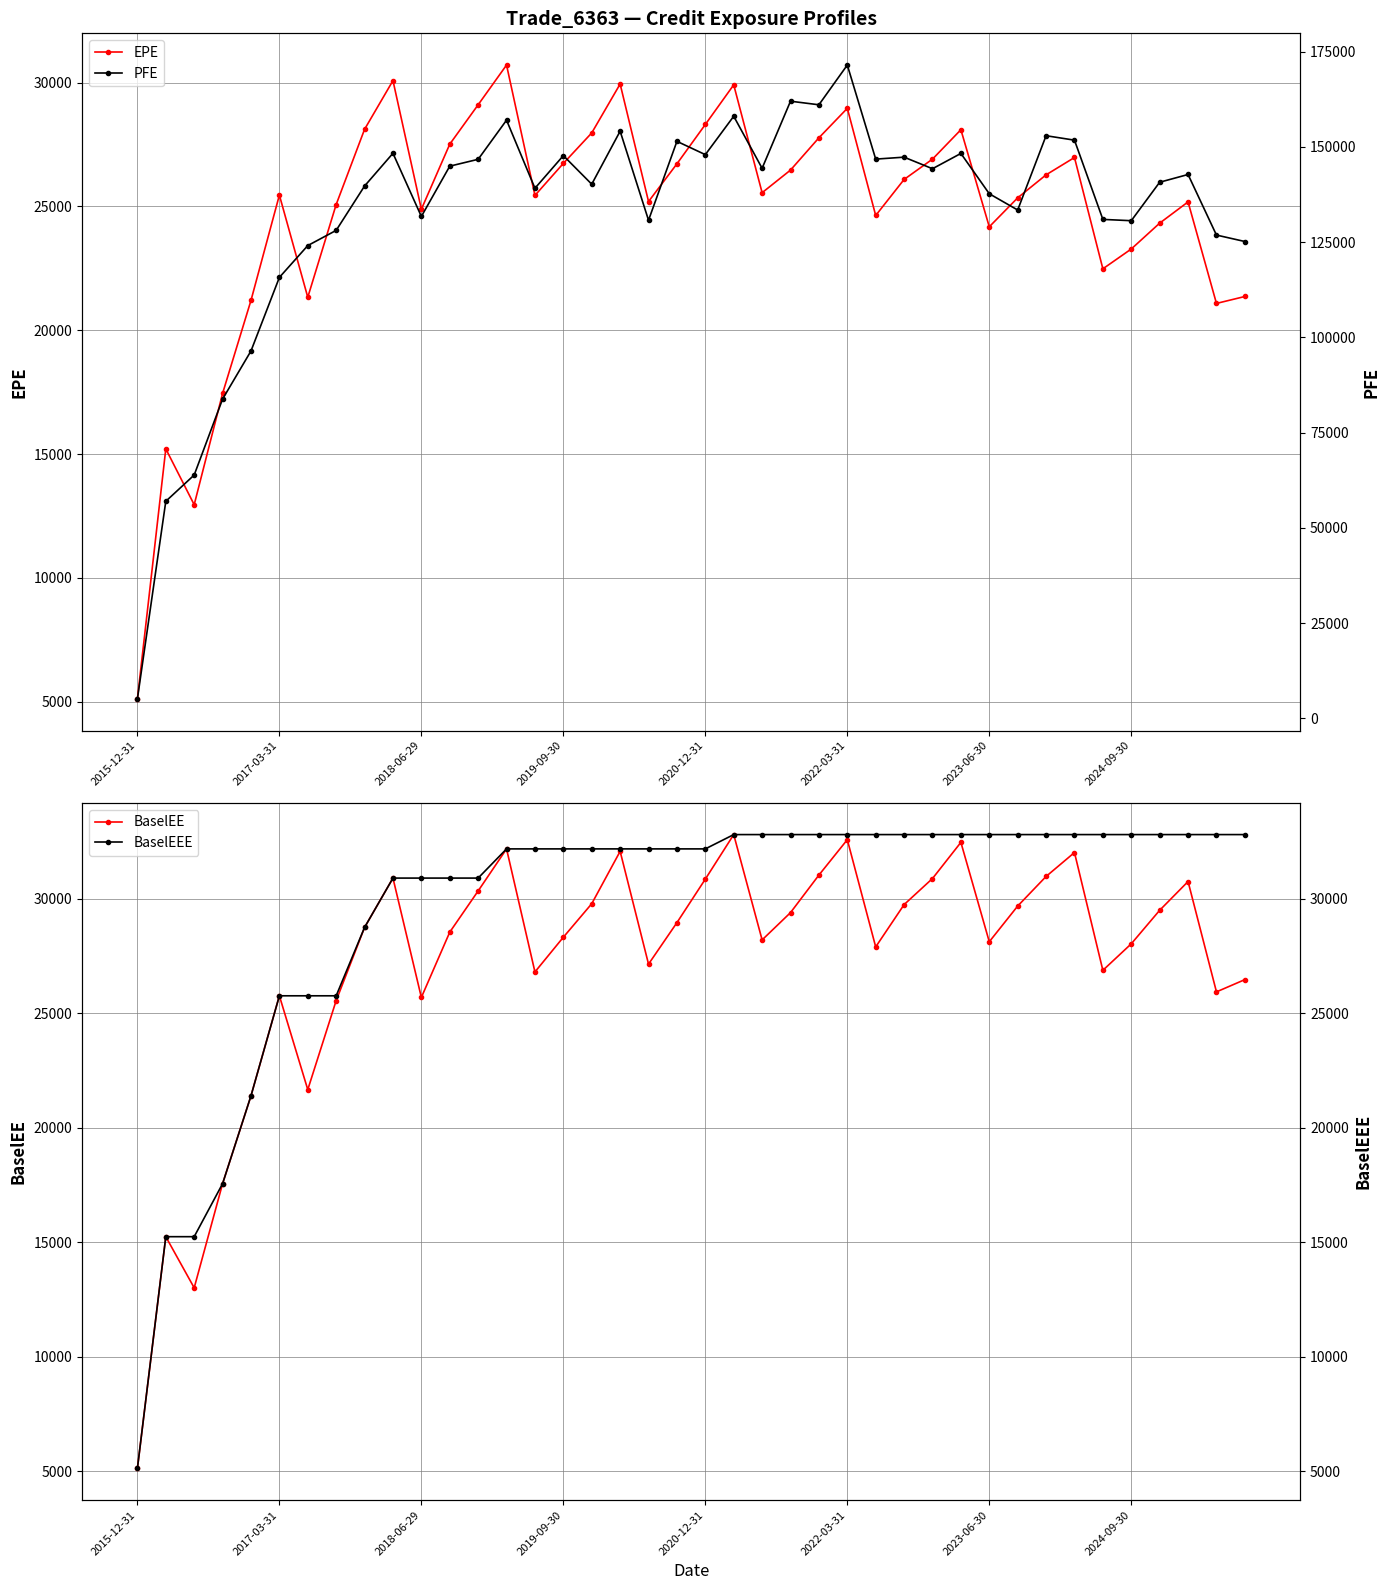

How many interior local peaks does the BaselEE series have?

10